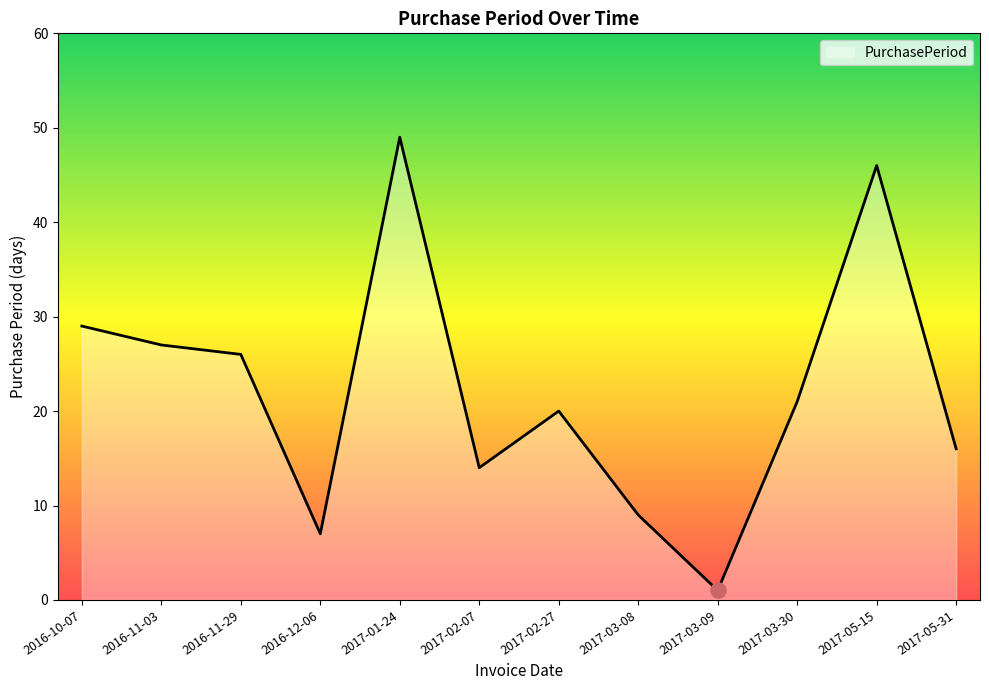

Between 2016-12-06 and 2016-11-29, which is larger?

2016-11-29